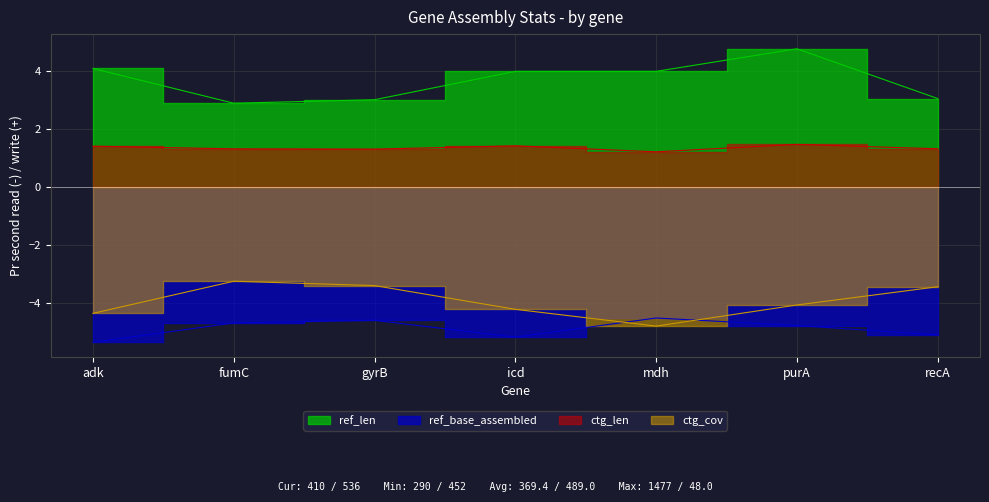

Is it true that ctg_cov equals -2.8 at adk?

False